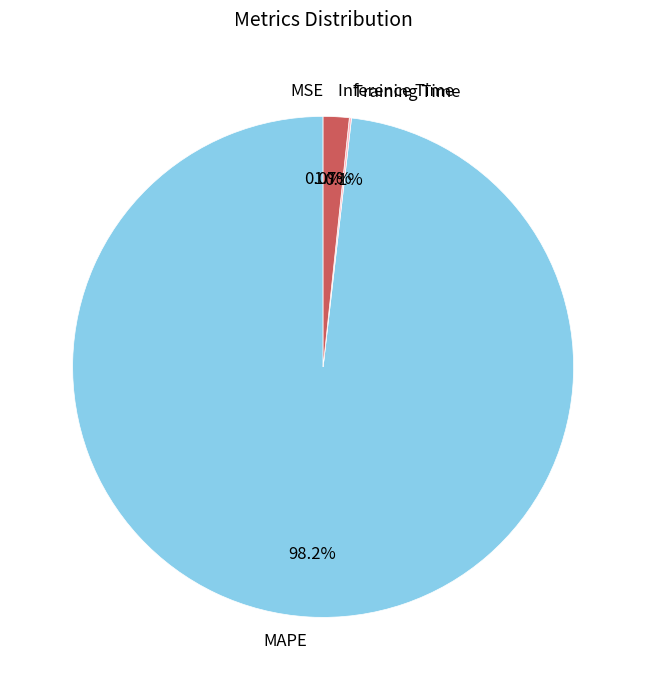

Is there a majority slice in this chart?

Yes